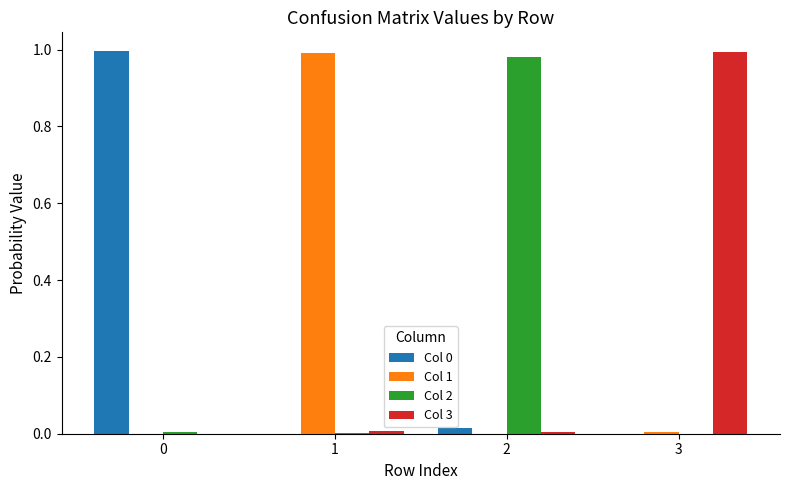

The Col 3 series shows 1.0 at 3. True or false?

True